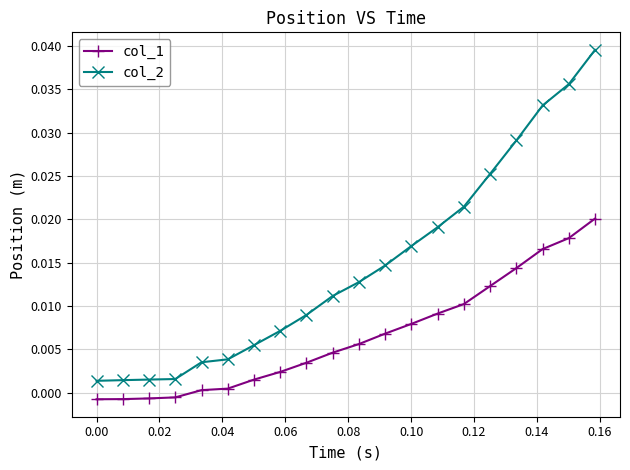

True or false: col_1 and col_2 intersect in this chart.

False